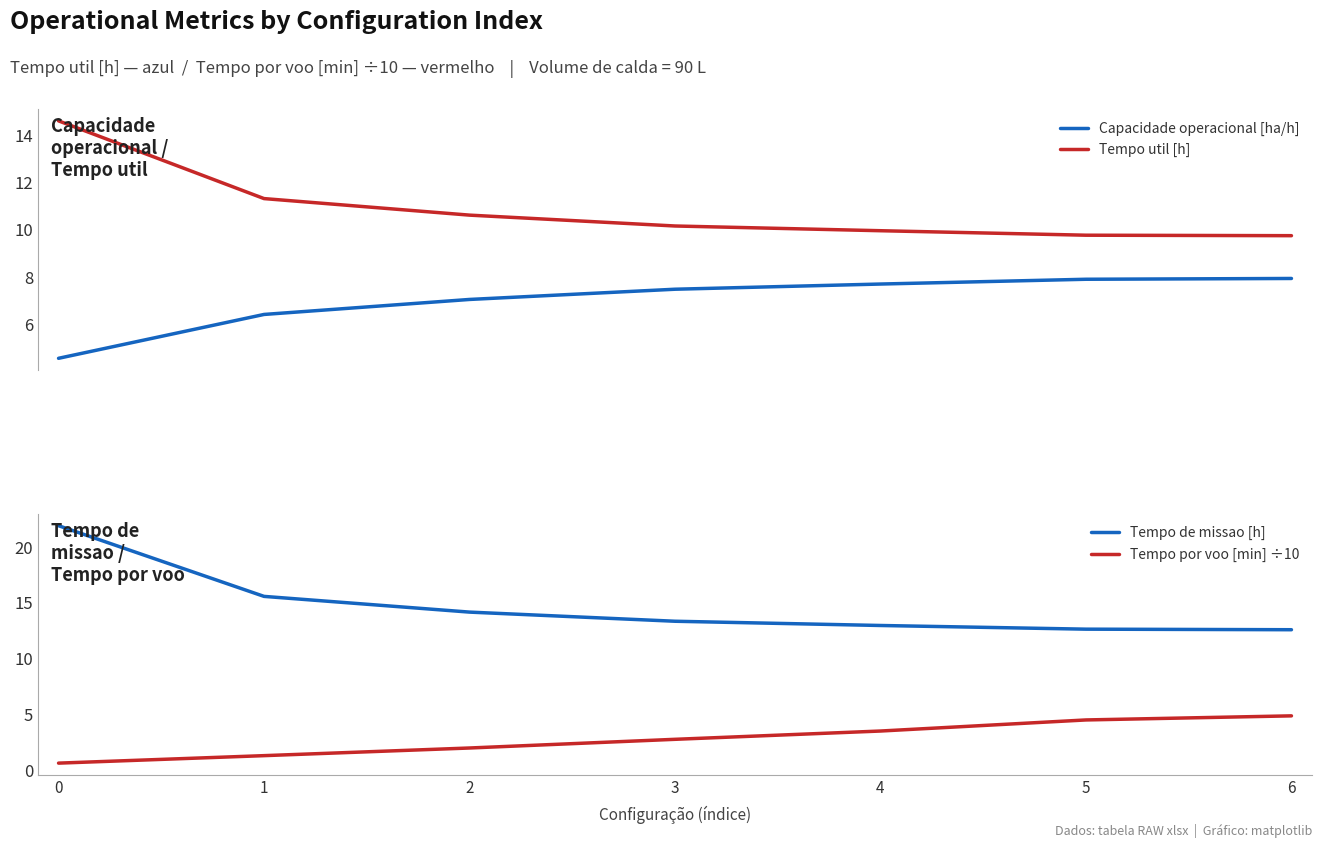

List the labels in order of Tempo por voo [min] ÷10 value, largest first.

6, 5, 4, 3, 2, 1, 0